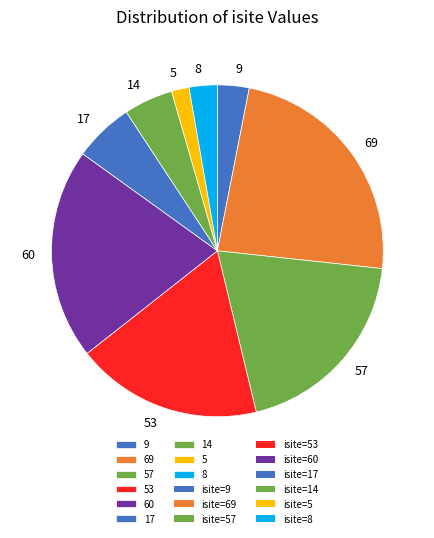

What is the largest slice in the pie chart?

69